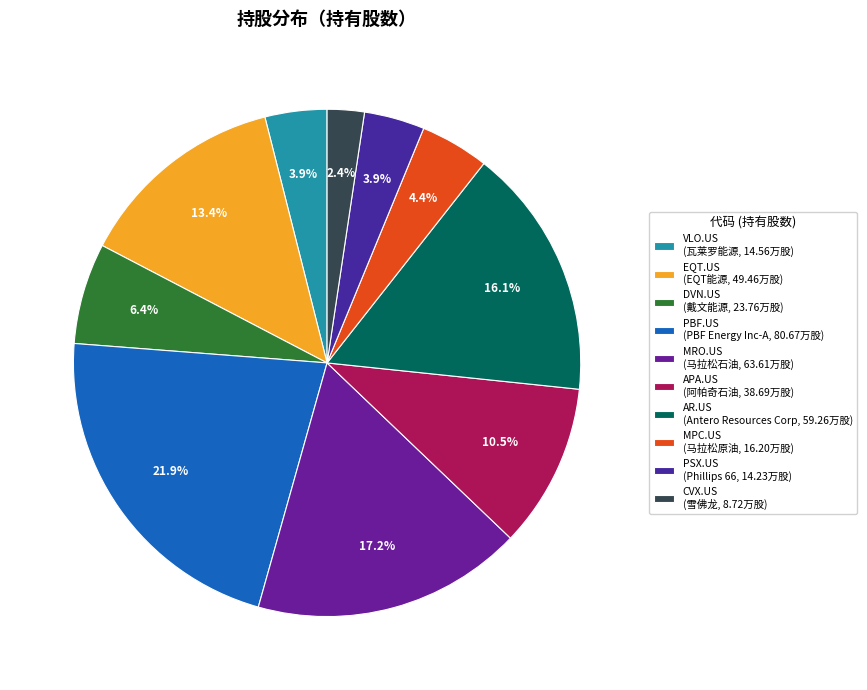

Approximately how many times larger is the value at DVN.US compared to MRO.US?

0.4